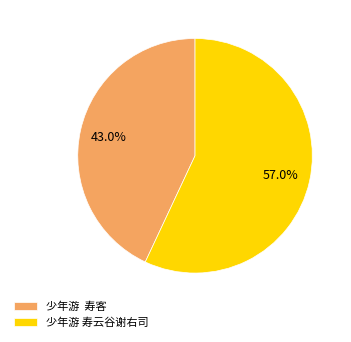

What is the ratio of the value at 少年游 寿客 to the value at 少年游 寿云谷谢右司?

0.8